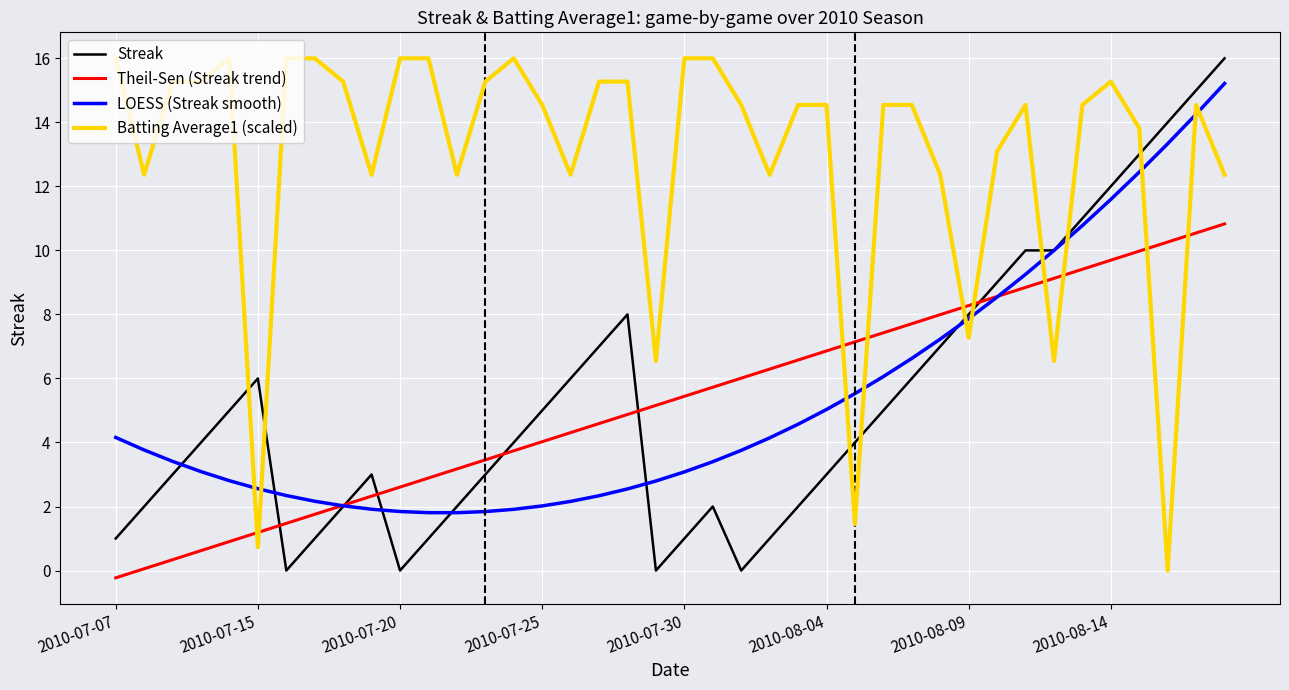

What is the greatest value displayed?

16.0